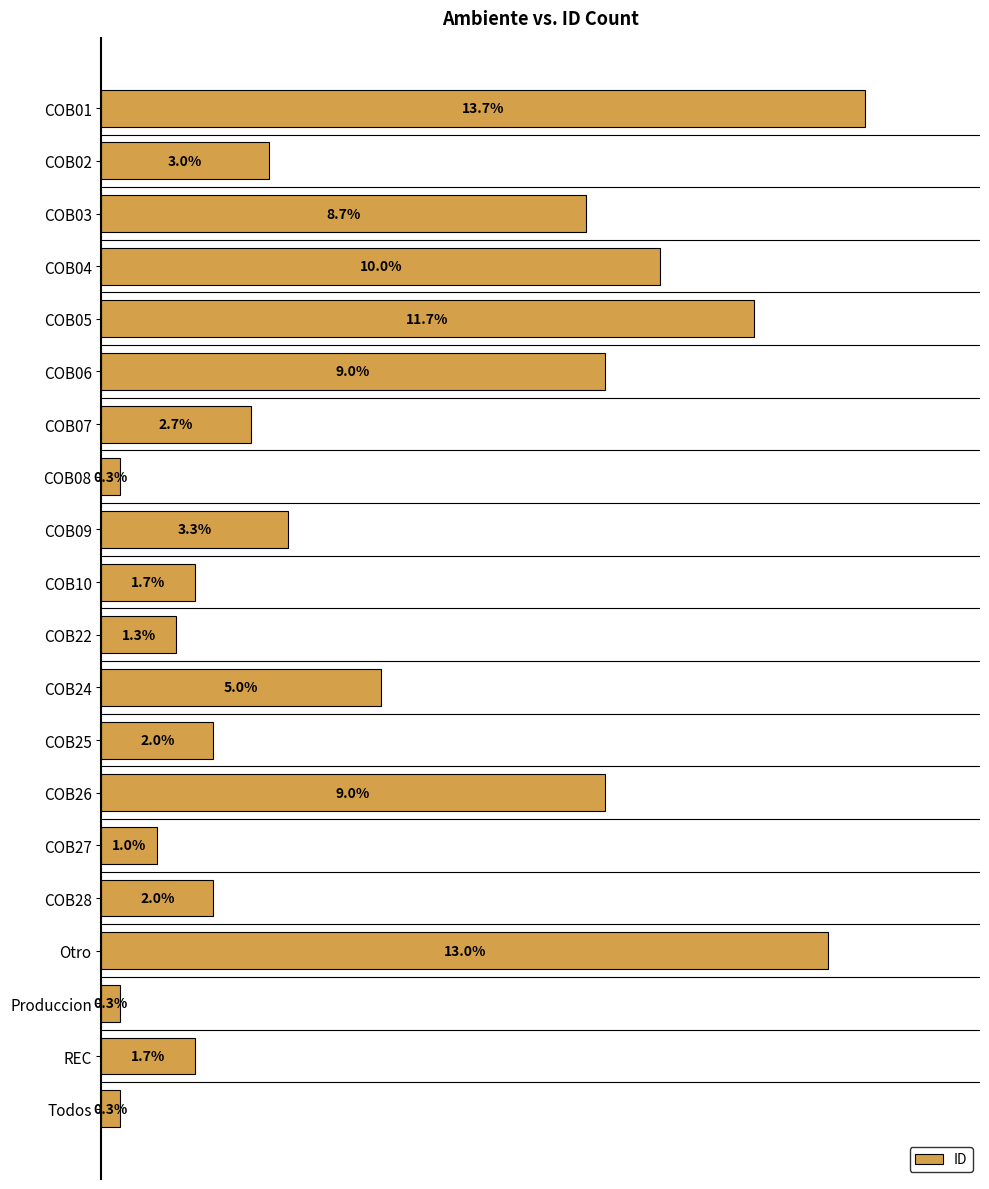

Where is the data nearest to the value 7?

COB03